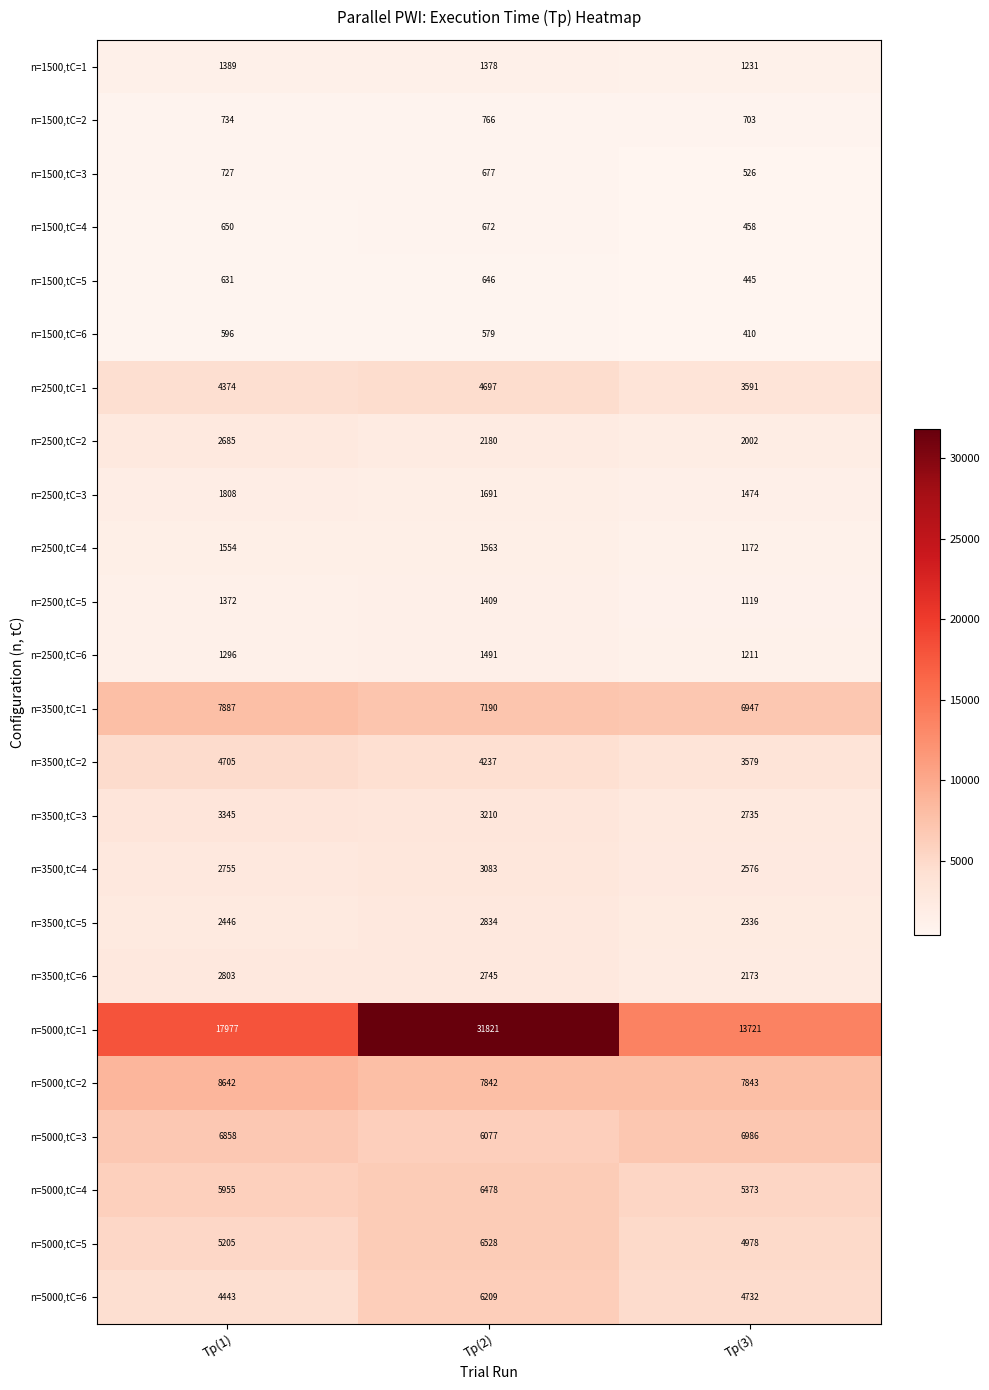

Is it true that n=5000,tC=6 equals 9157 at Tp(2)?

False